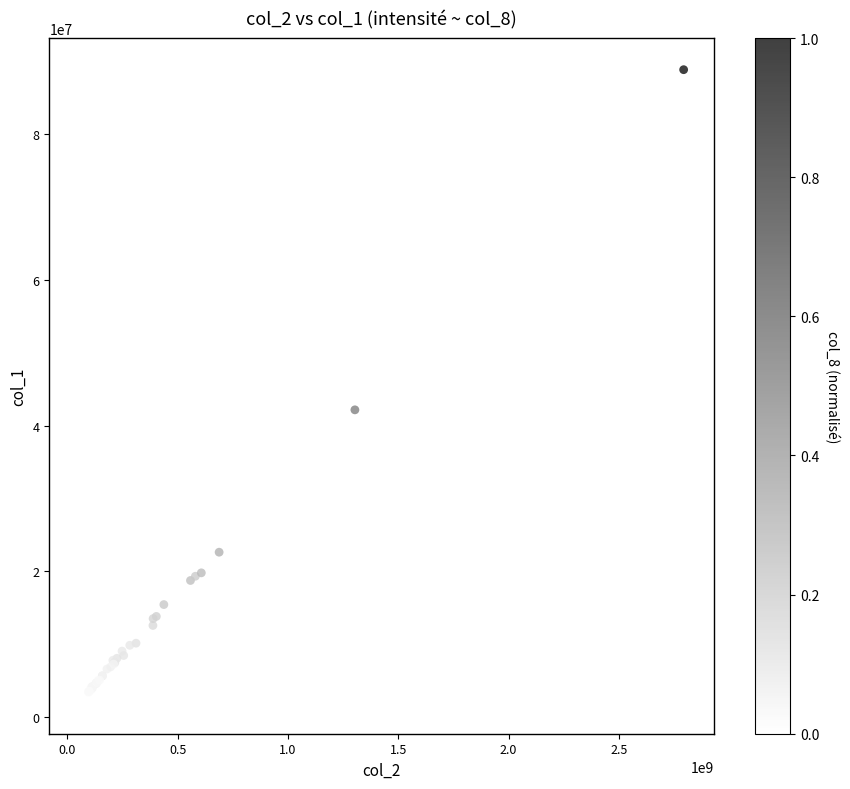

What Y value in the scatter plot is closest to 45479025?

42191286